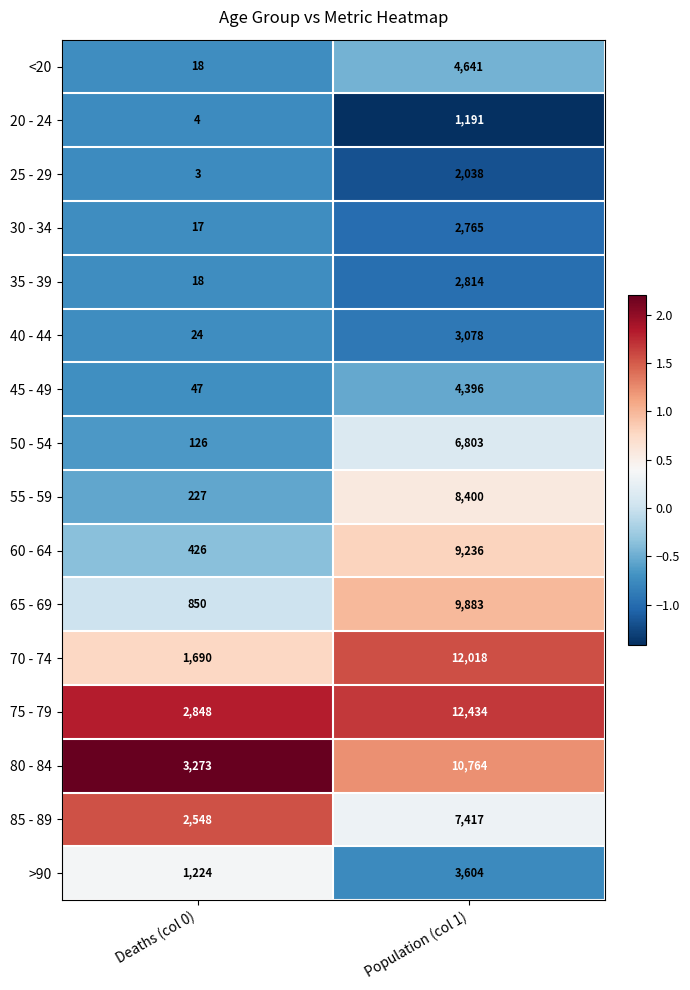

At which category is the sum across all series the highest?

Population (col 1)